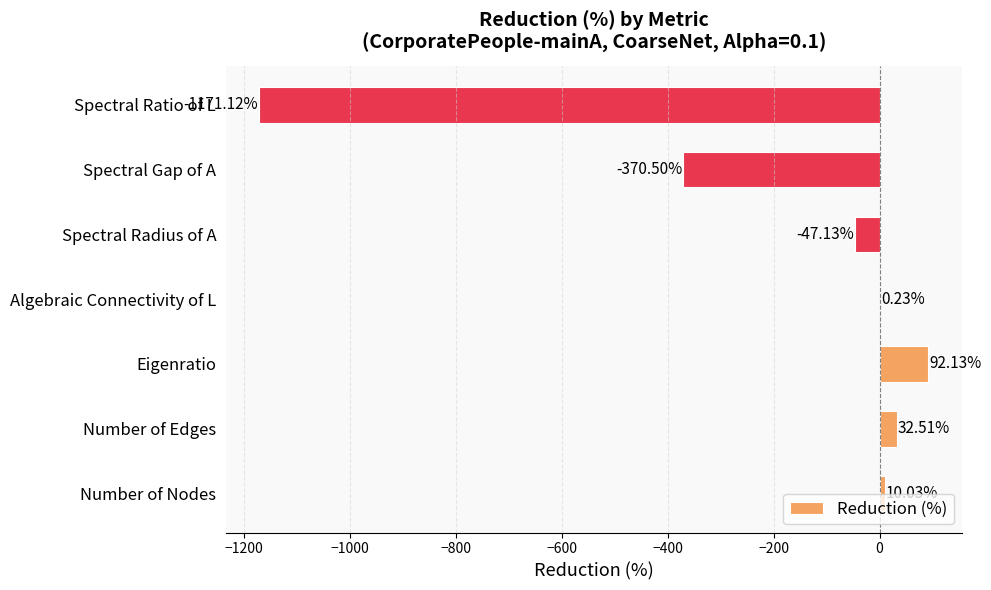

At which label is the value closest to -539?

Spectral Gap of A